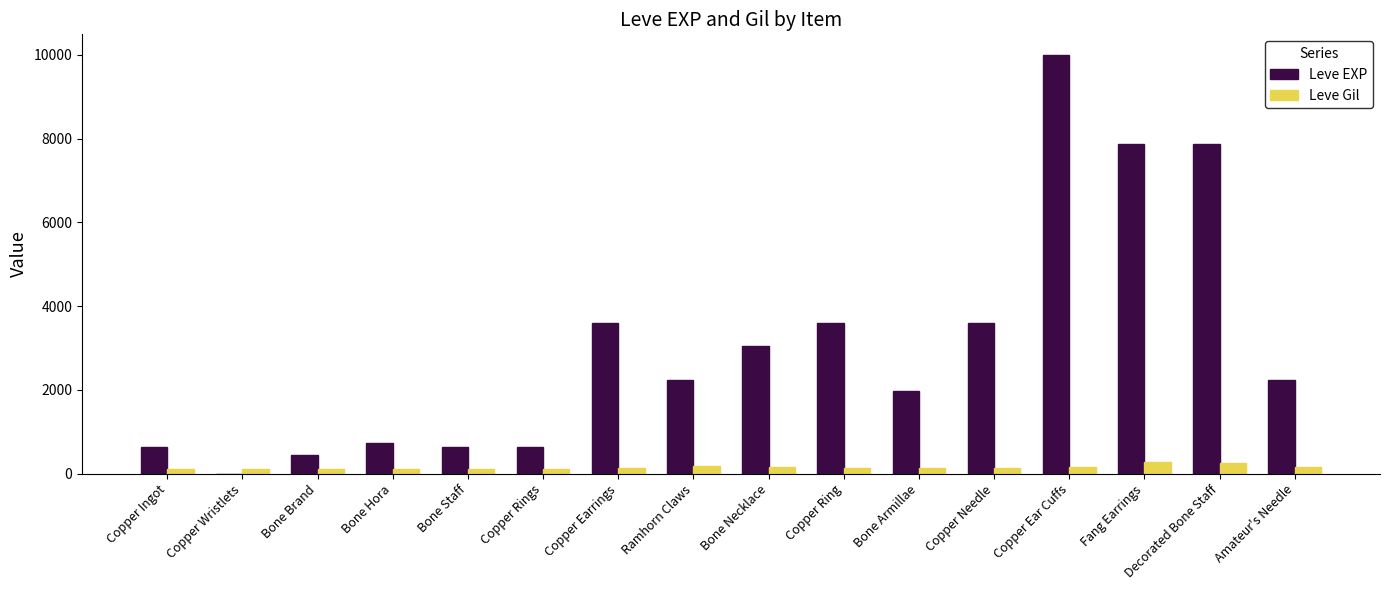

Which label corresponds to the largest value in the chart?

Copper Ear Cuffs